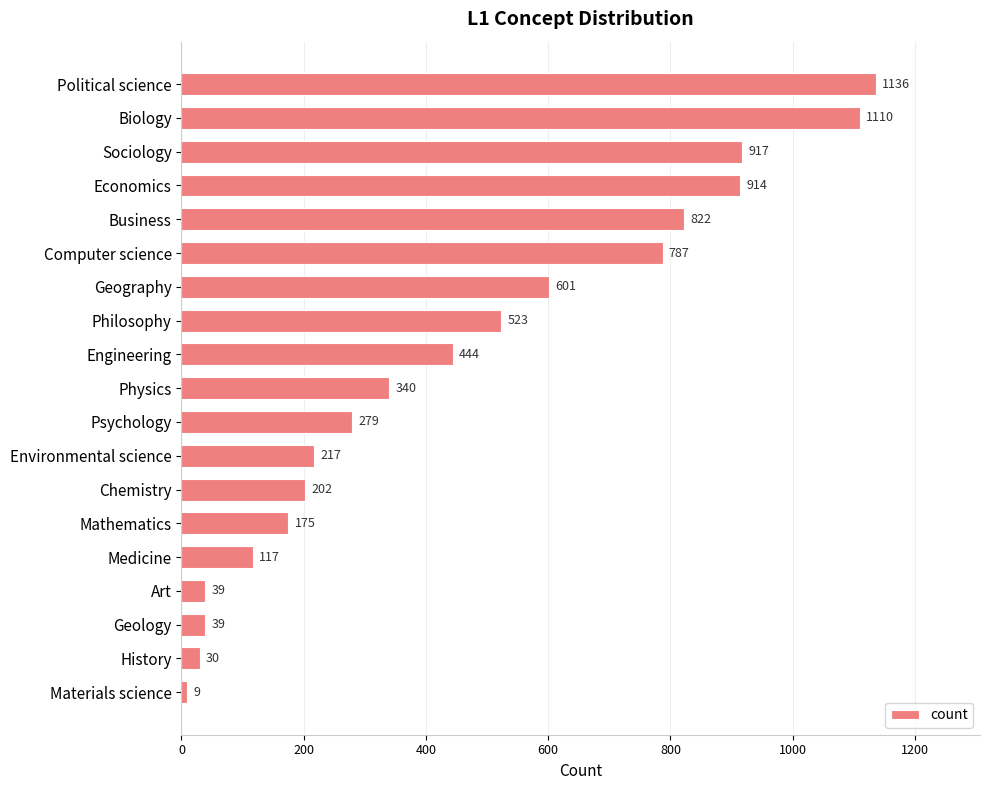

Reading top to bottom, extract all data points from this chart.

1136	1110	917	914	822	787	601	523	444	340	279	217	202	175	117	39	39	30	9